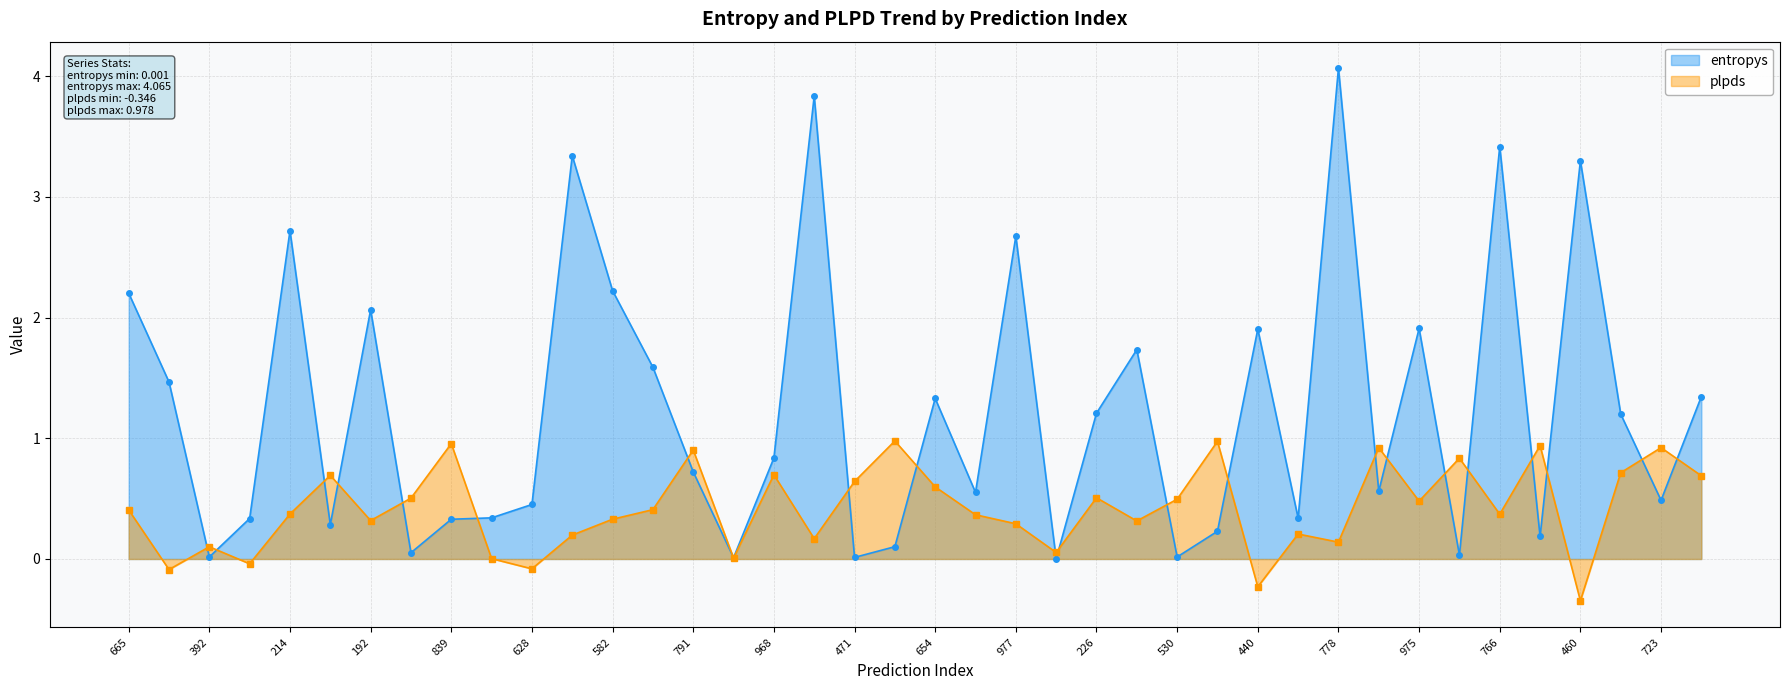

Does the chart display data point markers on the line(s)?

Yes